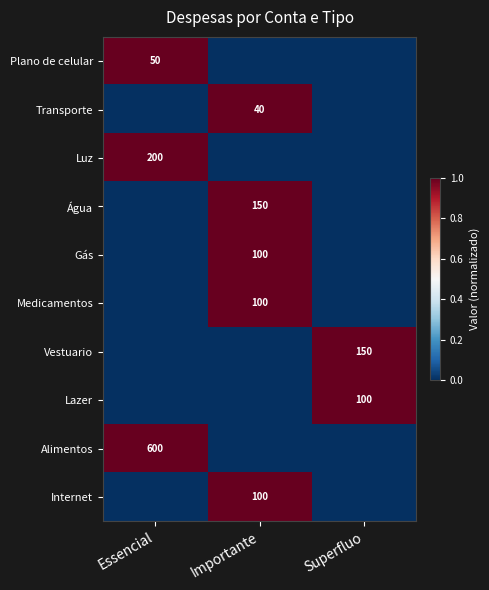

The value of Vestuario at Superfluo is 150. True or false?

True